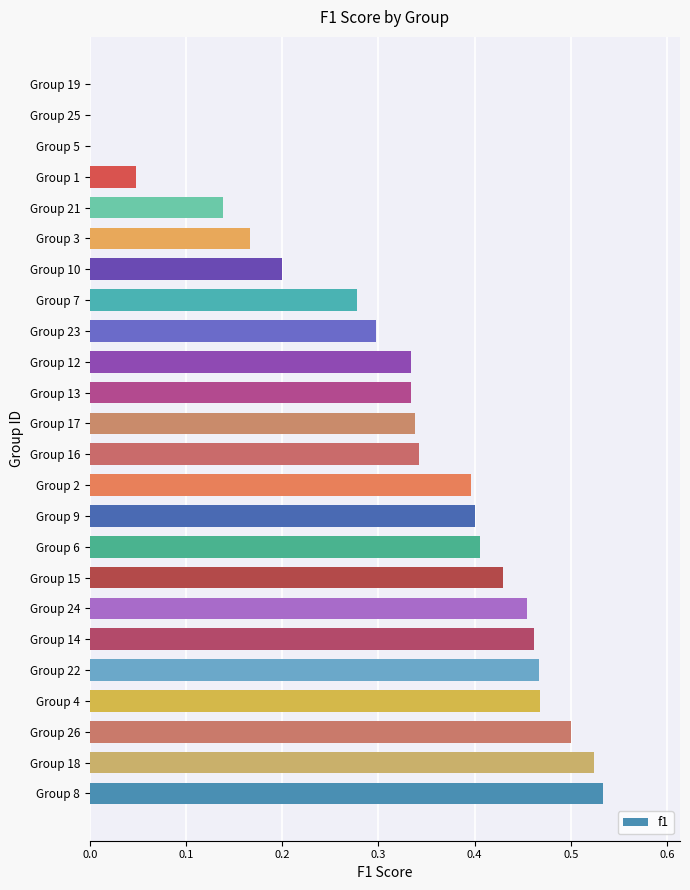

The chart shows a value of 0.3 at Group 14. True or false?

False